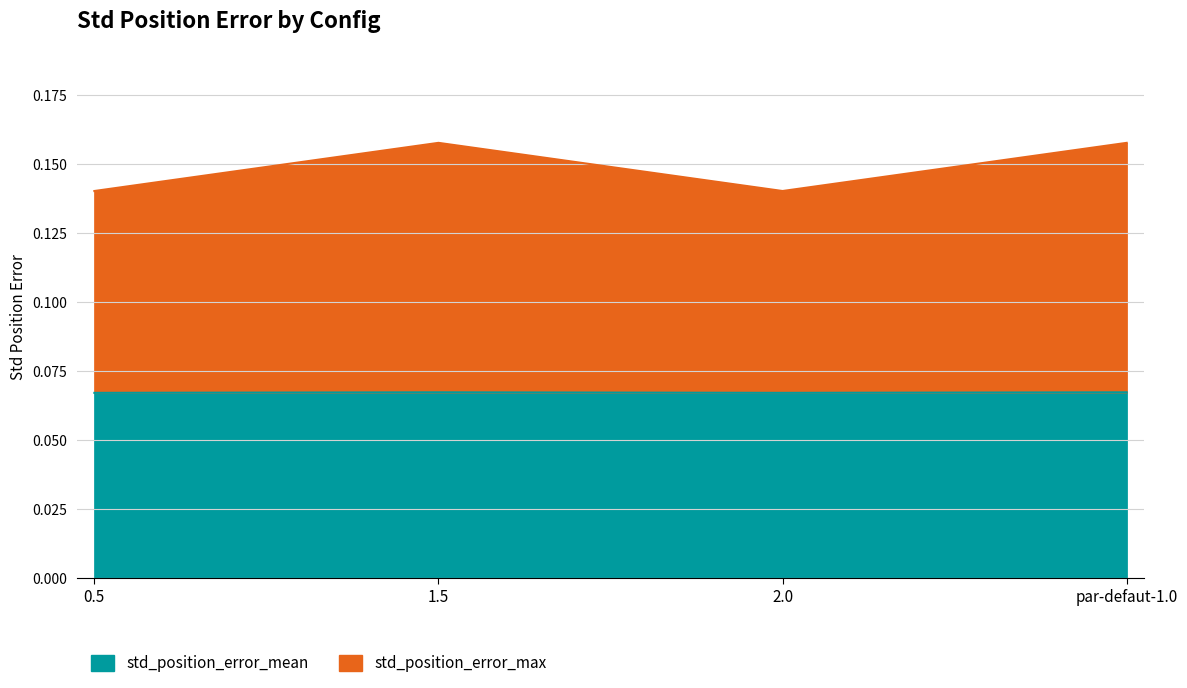

What is the label of the 1st point from the left?

0.5